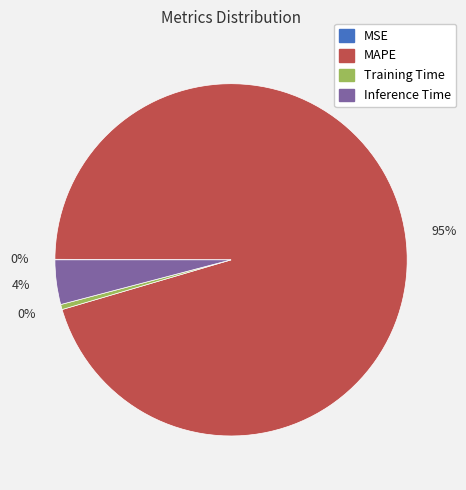

Which has a higher value, Inference Time or MAPE?

MAPE